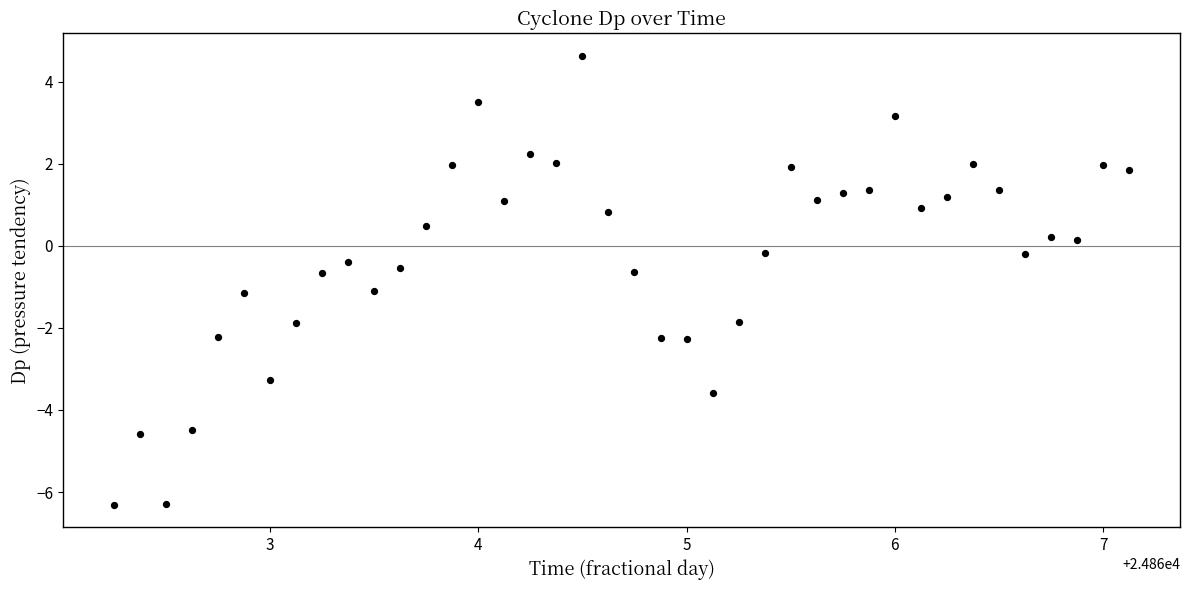

What is the range of Y values (max minus min)?

10.9